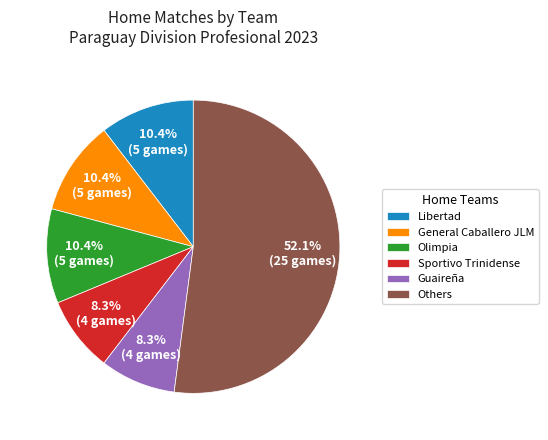

Which slice is the largest?

Others